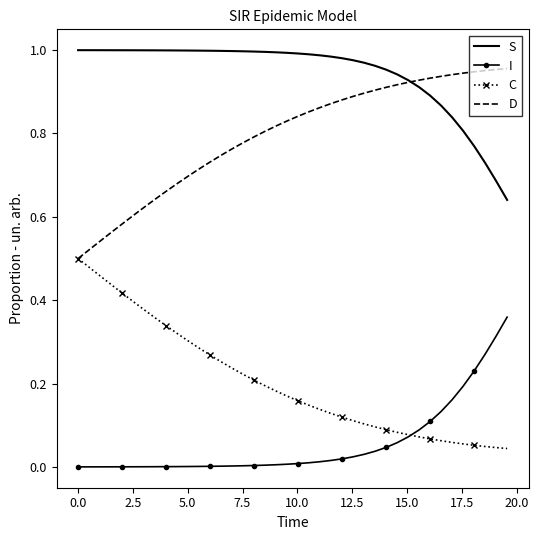

True or false: D and I cross at least once.

False